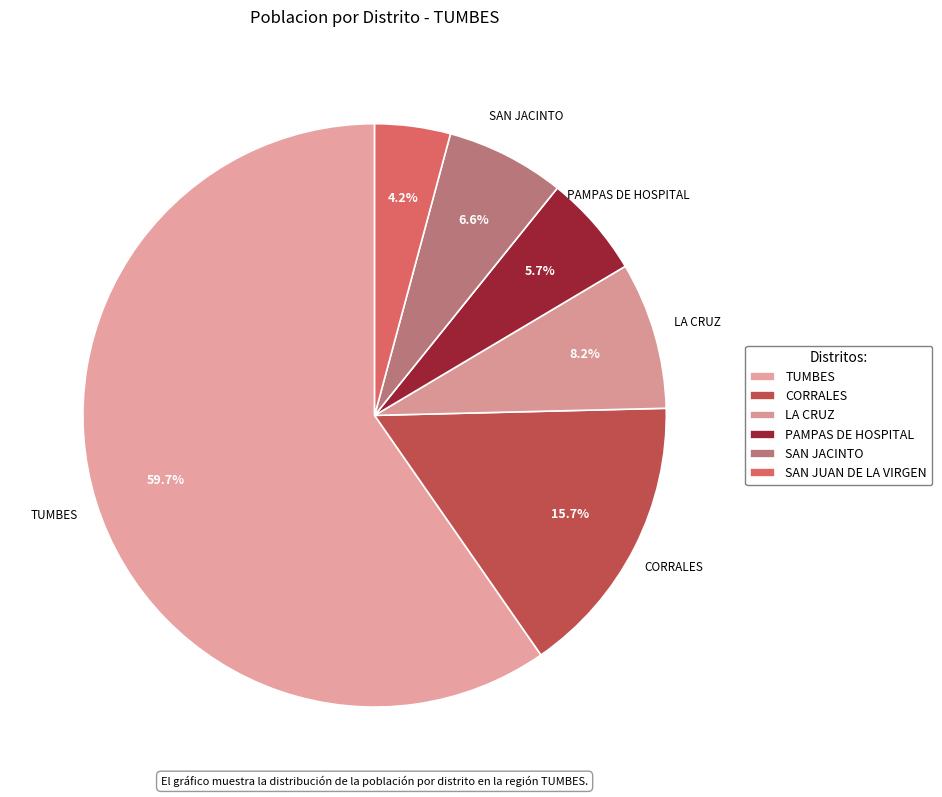

Count the number of slices in the pie.

6